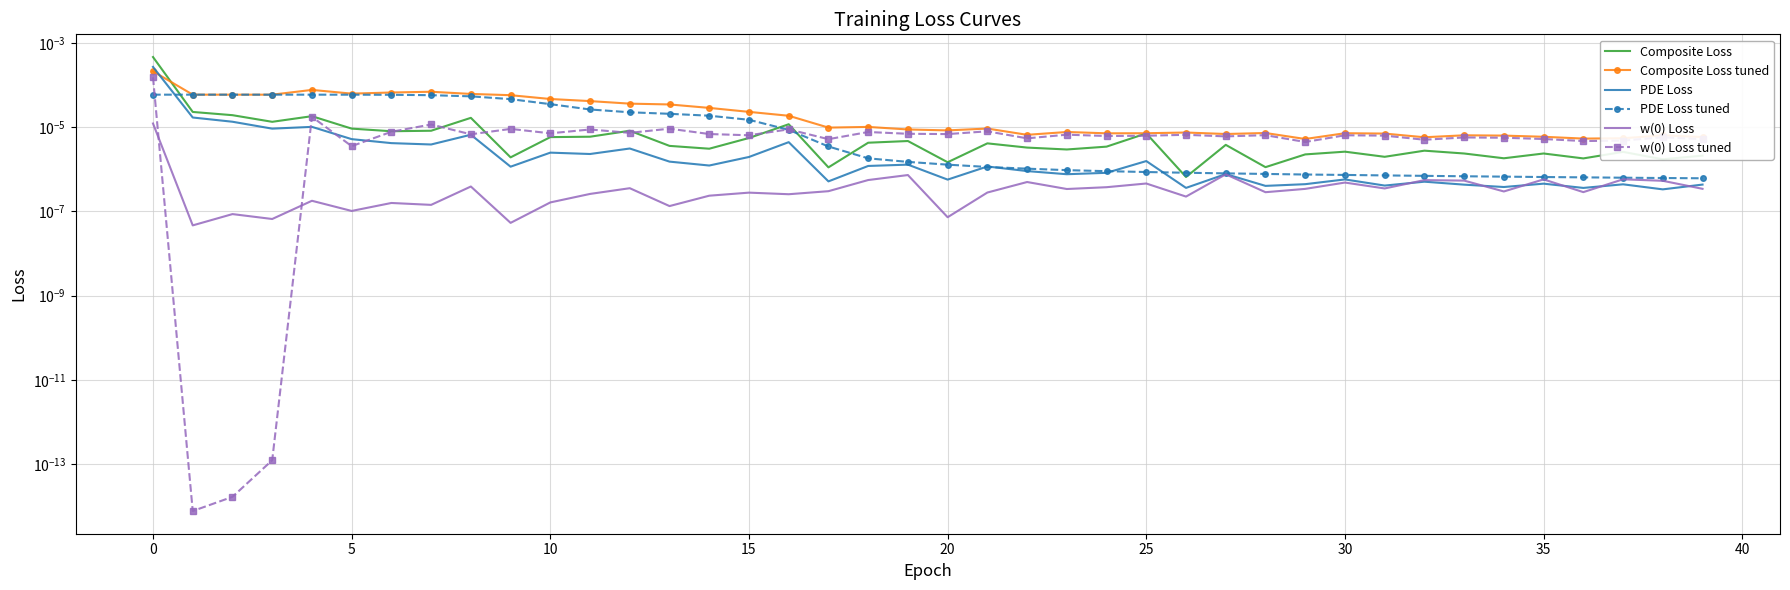

How many categories are shown in the chart?

40